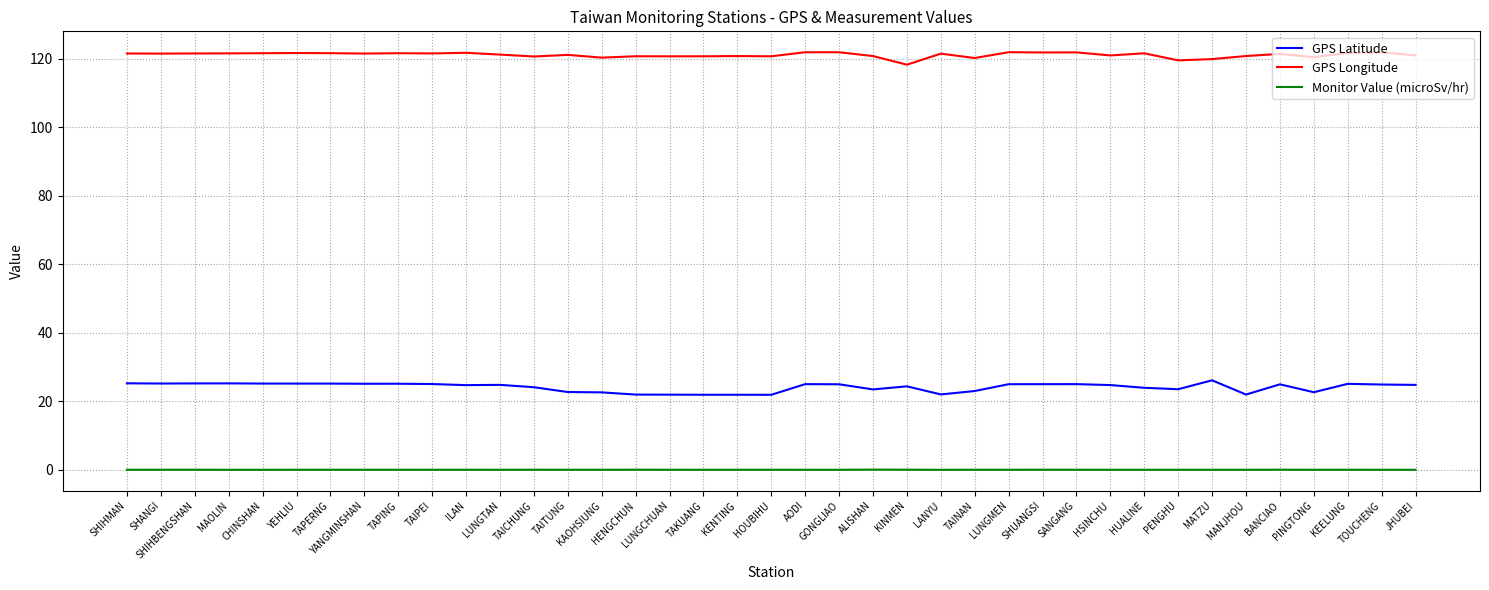

True or false: GPS Longitude and GPS Latitude cross at least once.

False